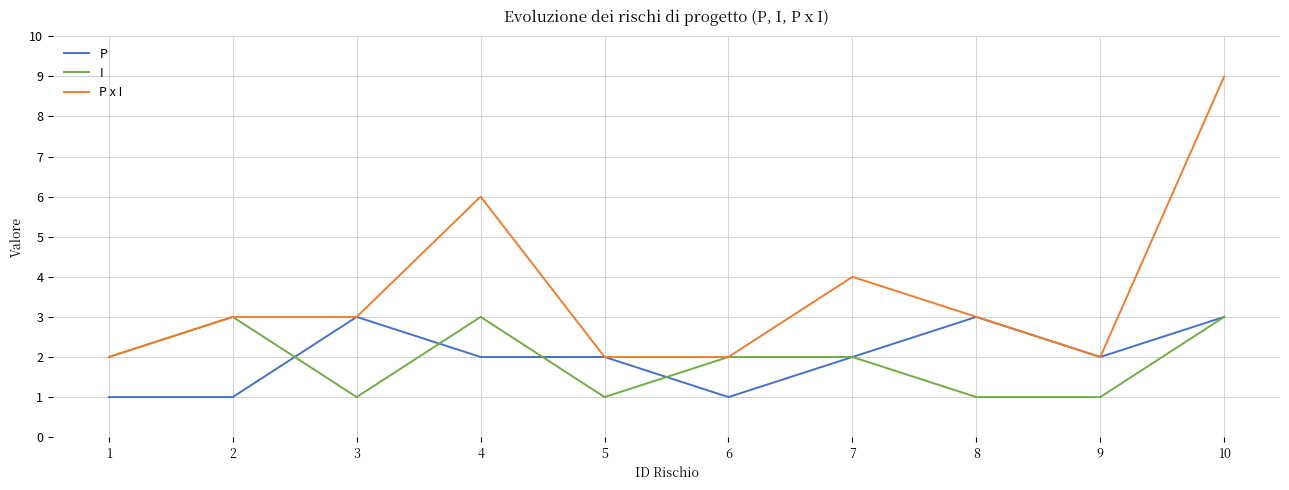

What is the difference between the P x I values at 5 and 7?

2